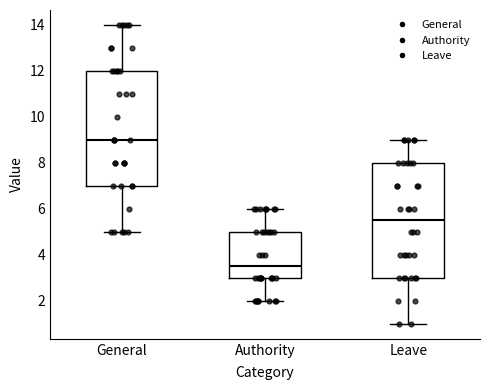

Where does the lower whisker of the box for Authority end on the y-axis? The values are not printed on the chart, so give them approximately, as read against the axis.

2.0